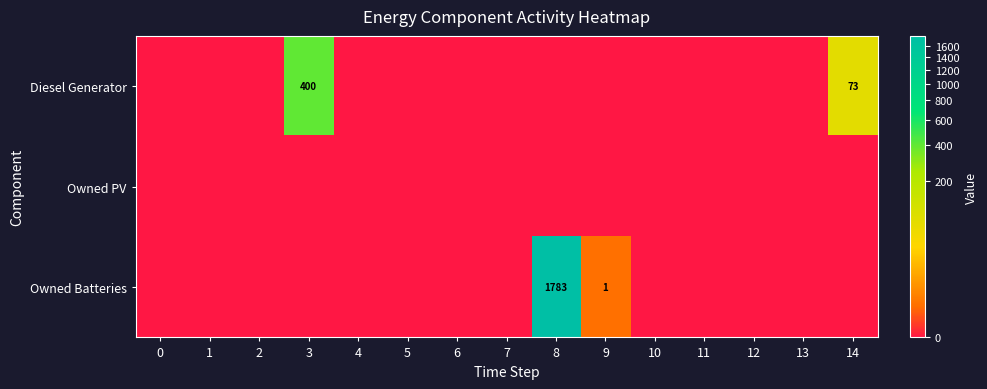

Is it true that Diesel Generator equals 0 at 8?

True